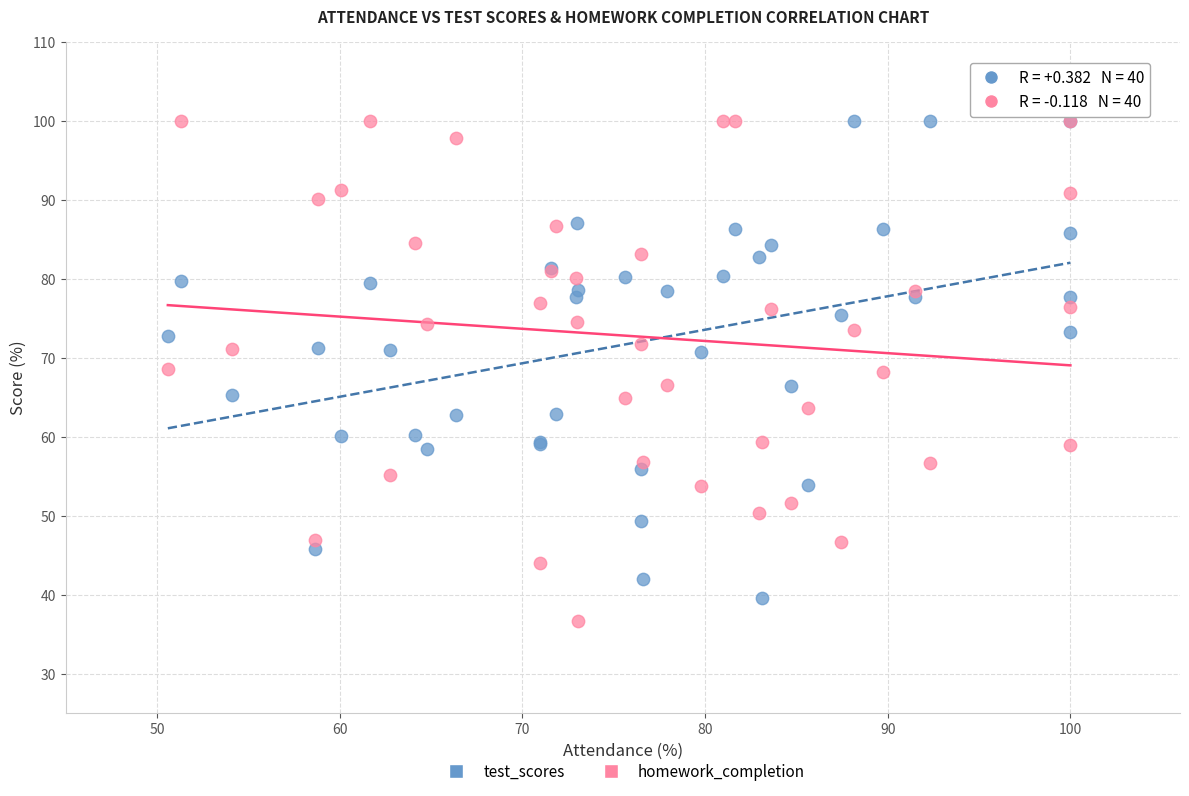

Which series reaches the minimum Y coordinate?

homework_completion